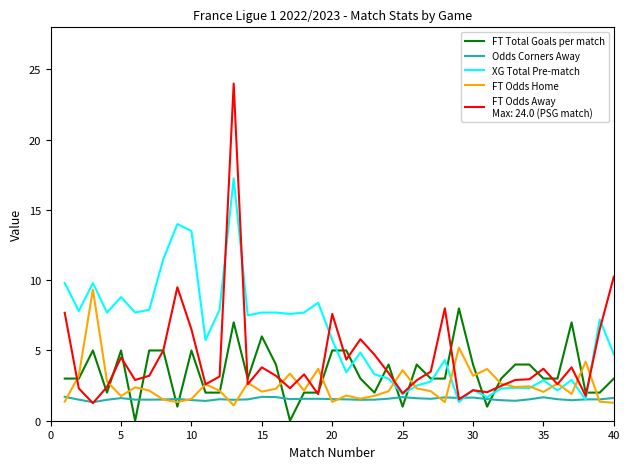

What is the maximum value shown in the chart?

24.0